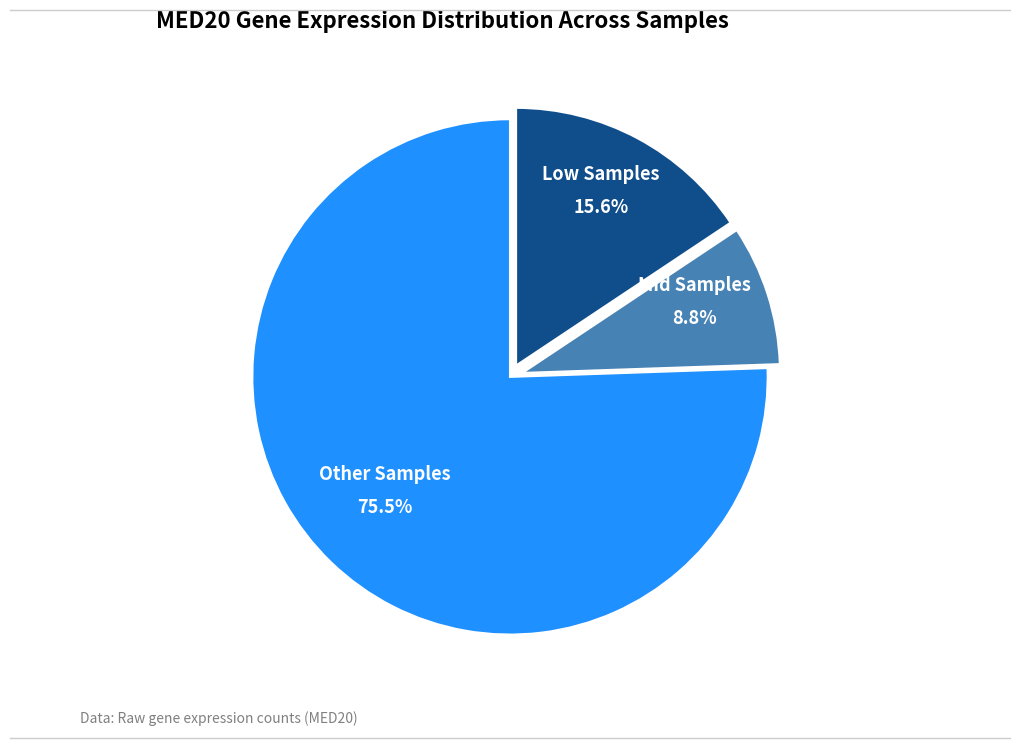

Count the number of slices in the pie.

3